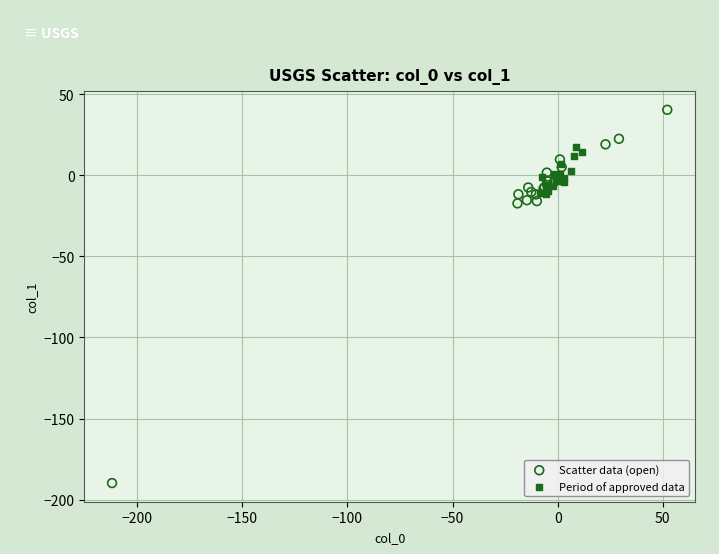

Which series has the widest spread of Y values?

Scatter data (open)